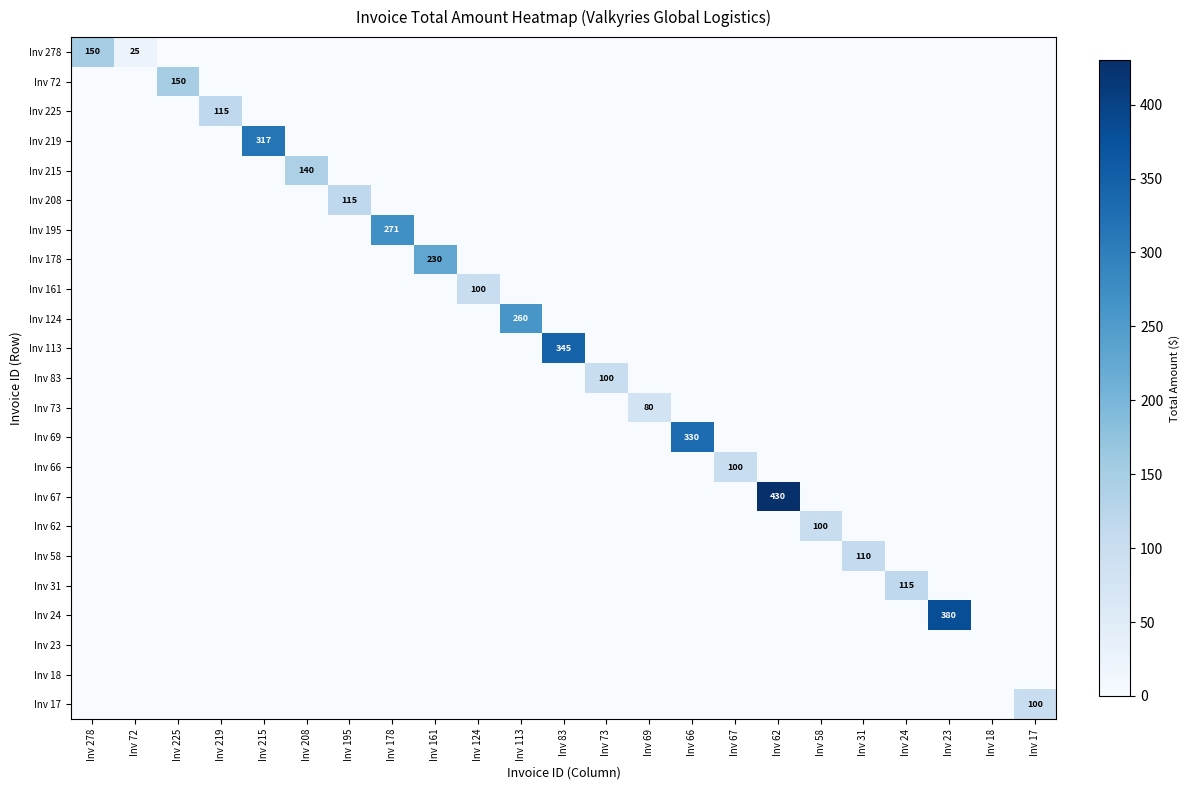

What is the spread (max minus min) of values at Inv 215?

317.0